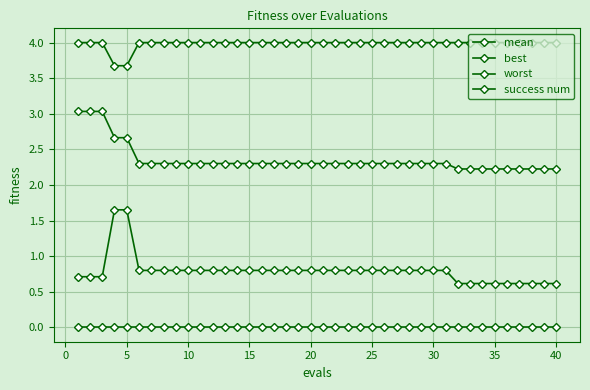

How many categories are shown in the chart?

40